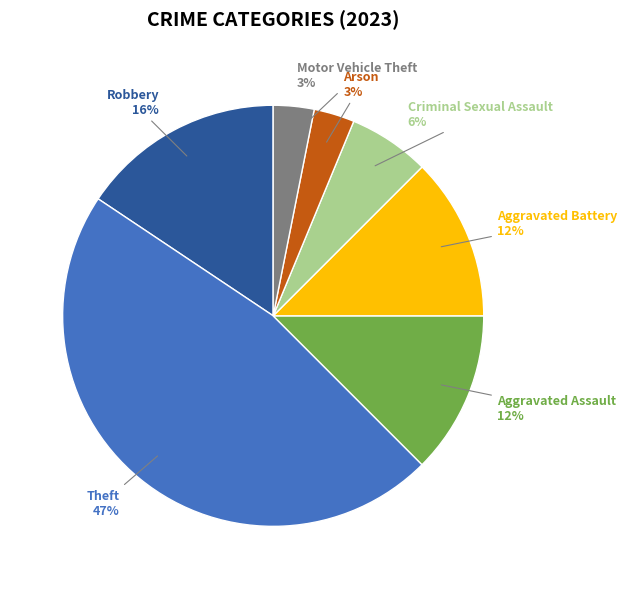

Does any single category account for the majority?

No